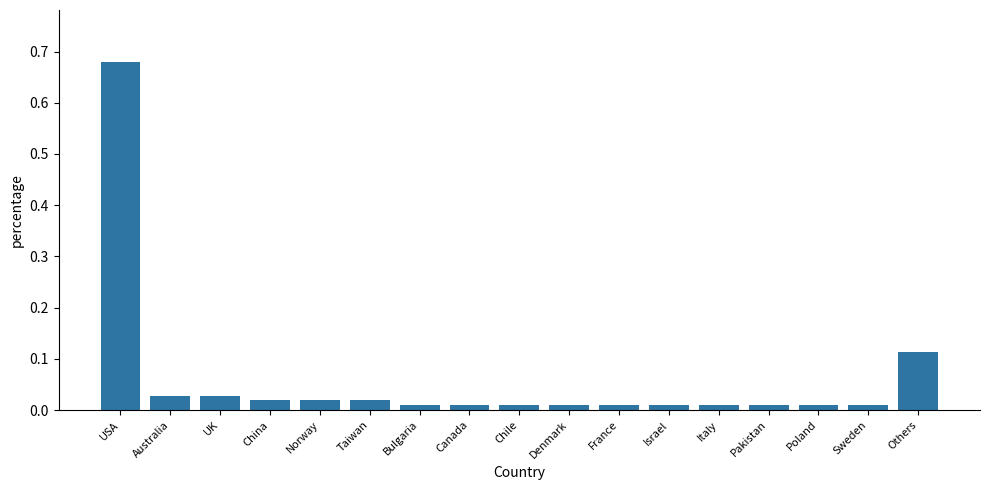

What is the label of the 4th bar from the left?

China